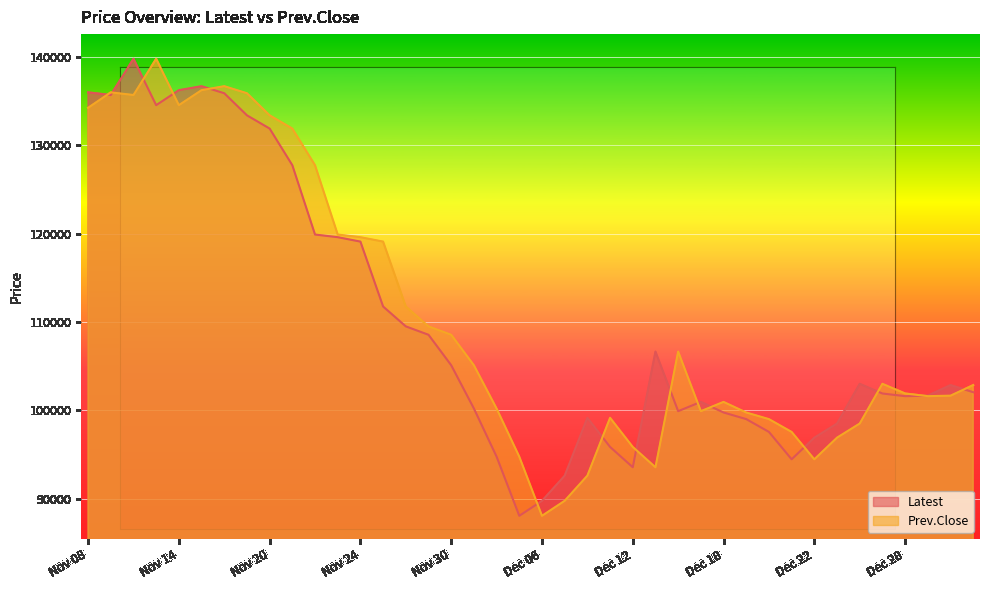

Reading left to right, what are all the values shown in this chart?

Latest: Nov 08=136000	Nov 09=135700	Nov 10=139800	Nov 13=134550	Nov 14=136250	Nov 15=136700	Nov 16=135900	Nov 17=133400	Nov 20=131900	Nov 21=127750	Nov 22=119900	Nov 23=119600	Nov 24=119100	Nov 27=111750	Nov 28=109500	Nov 29=108550	Nov 30=105100	Dec 01=100200	Dec 04=94750	Dec 05=88050	Dec 06=89750	Dec 07=92600	Dec 08=99150	Dec 11=95850	Dec 12=93550	Dec 13=106650	Dec 14=99900	Dec 15=100950	Dec 18=99750	Dec 19=99000	Dec 20=97550	Dec 21=94450	Dec 22=96900	Dec 25=98500	Dec 26=103000	Dec 27=101900	Dec 28=101600	Dec 29=101650	Jan 02=102850	Jan 03=102050
Prev.Close: Nov 08=134250	Nov 09=136000	Nov 10=135700	Nov 13=139800	Nov 14=134550	Nov 15=136250	Nov 16=136700	Nov 17=135900	Nov 20=133400	Nov 21=131900	Nov 22=127750	Nov 23=119900	Nov 24=119600	Nov 27=119100	Nov 28=111750	Nov 29=109500	Nov 30=108550	Dec 01=105100	Dec 04=100200	Dec 05=94750	Dec 06=88050	Dec 07=89750	Dec 08=92600	Dec 11=99150	Dec 12=95850	Dec 13=93550	Dec 14=106650	Dec 15=99900	Dec 18=100950	Dec 19=99750	Dec 20=99000	Dec 21=97550	Dec 22=94450	Dec 25=96900	Dec 26=98500	Dec 27=103000	Dec 28=101900	Dec 29=101600	Jan 02=101650	Jan 03=102850